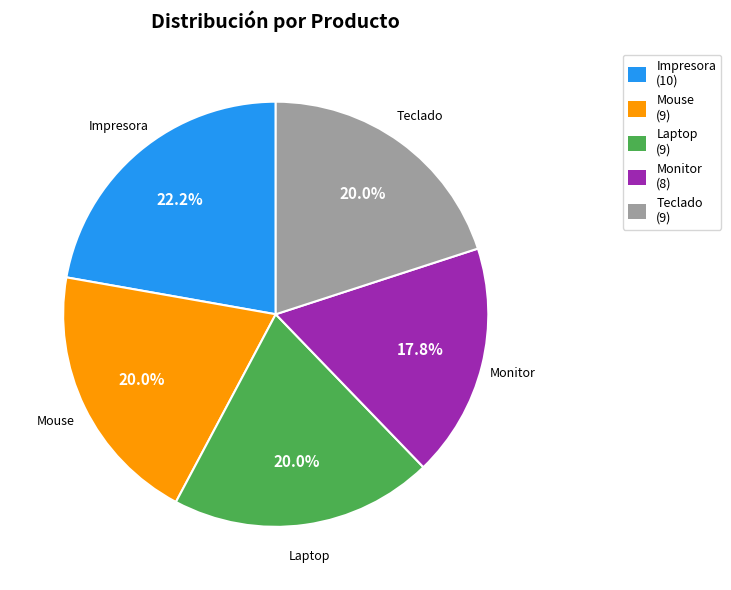

Approximately how many times larger is the value at Laptop compared to Teclado?

1.0